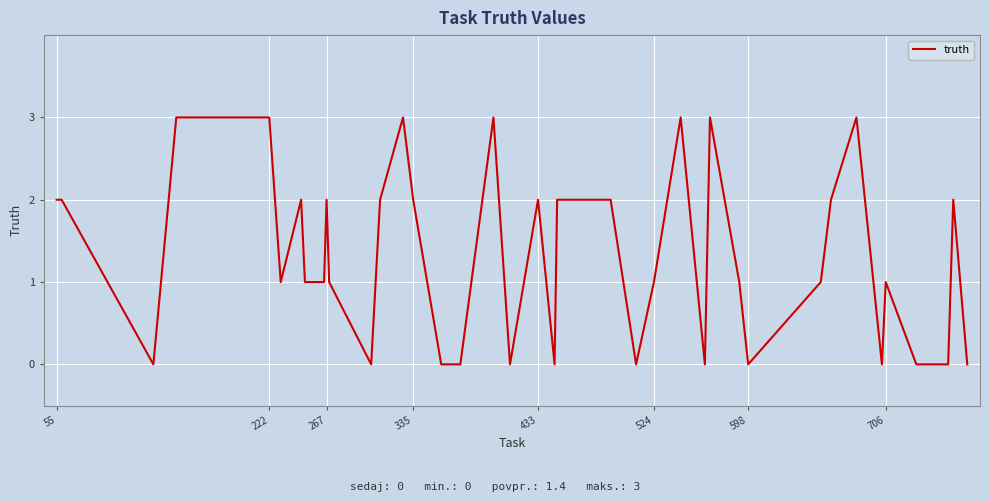

What is the difference between the maximum and minimum values?

3